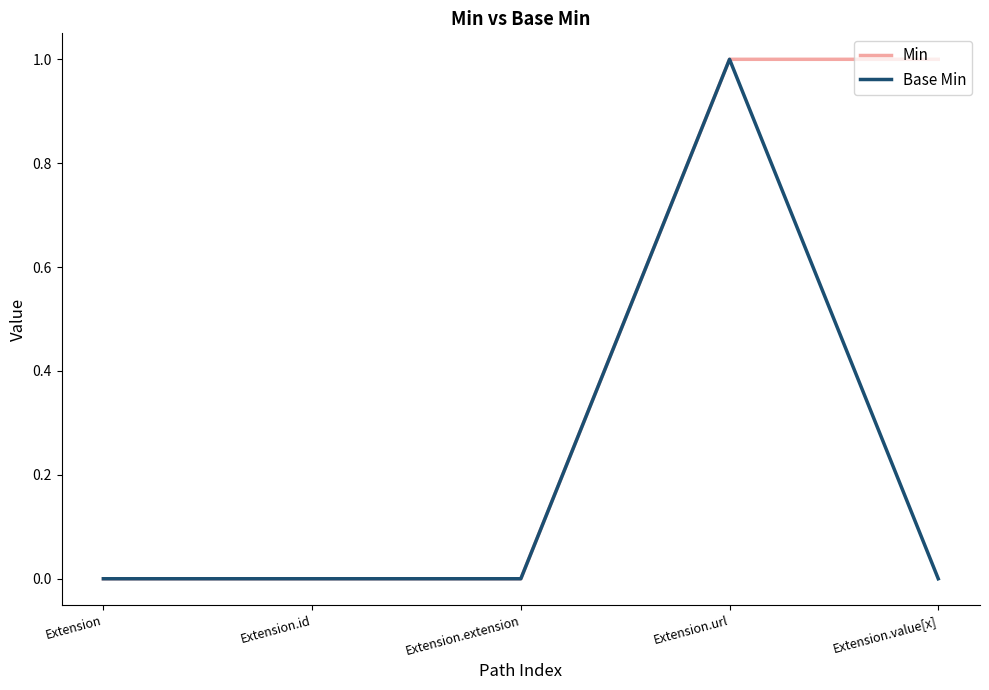

How many lines are shown in the chart?

2